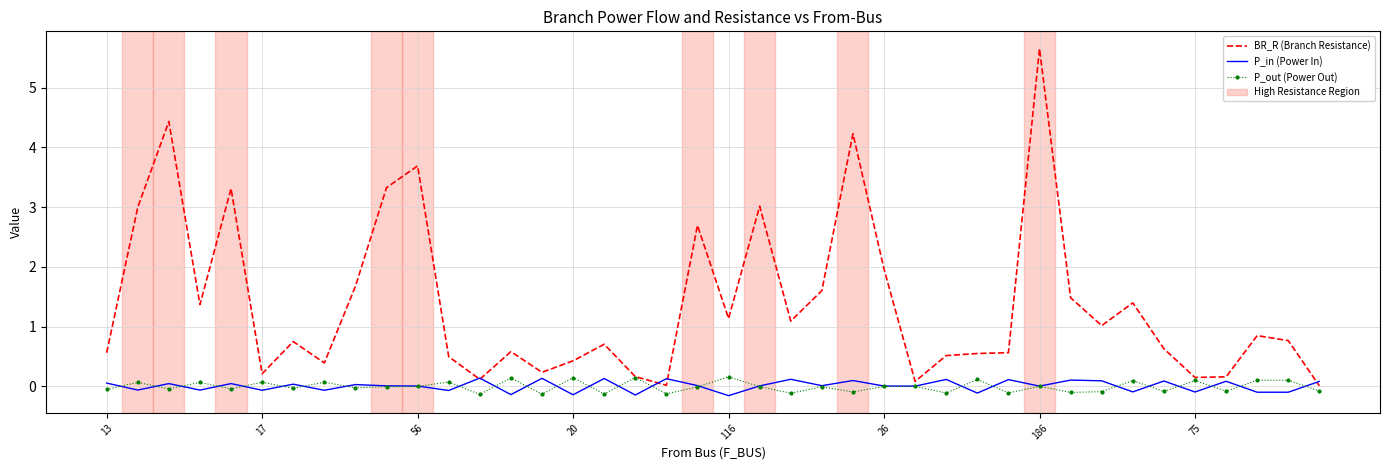

Which series has the largest total across all categories?

BR_R (Branch Resistance)